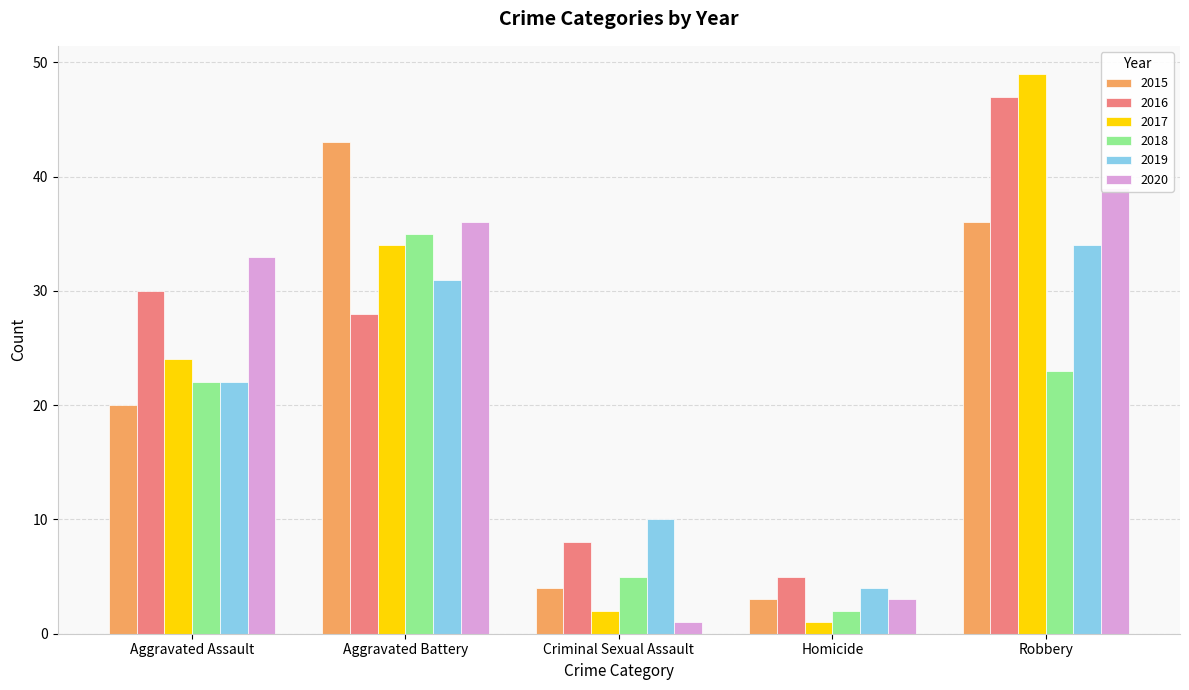

Which has a higher value, Aggravated Battery or Homicide?

Aggravated Battery